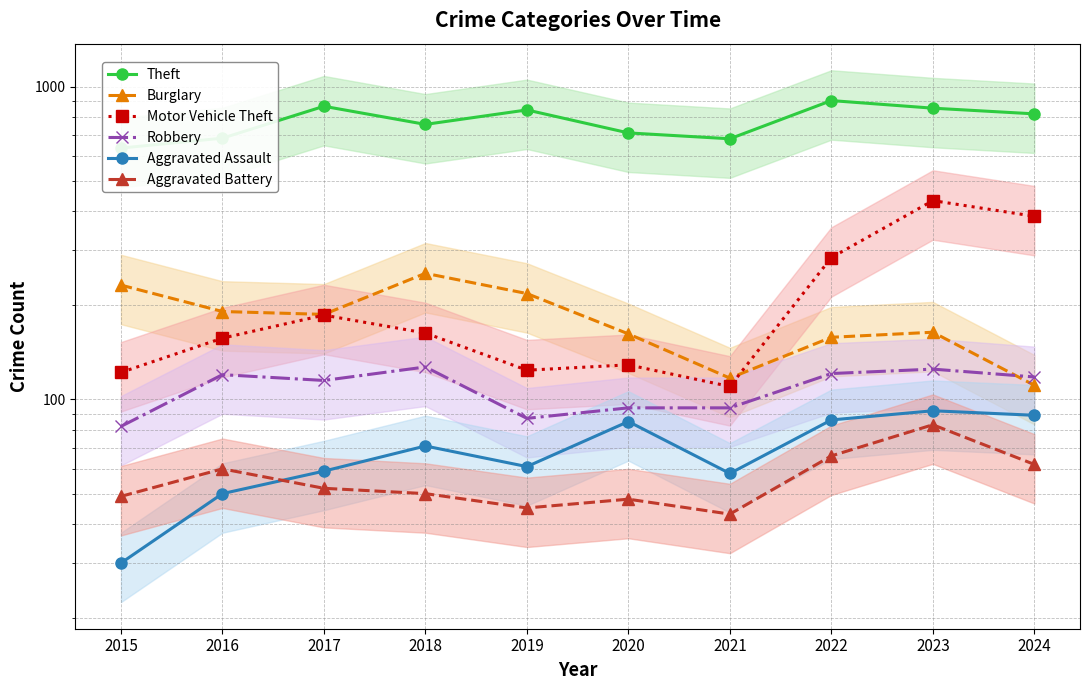

Is it true that Aggravated Assault equals 33 at 2024?

False